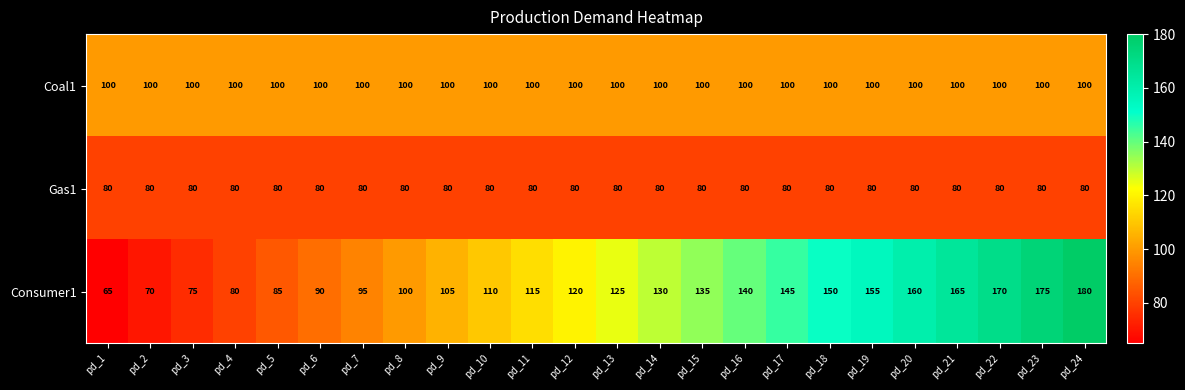

At pd_7, list the series in order from largest to smallest.

Coal1, Consumer1, Gas1